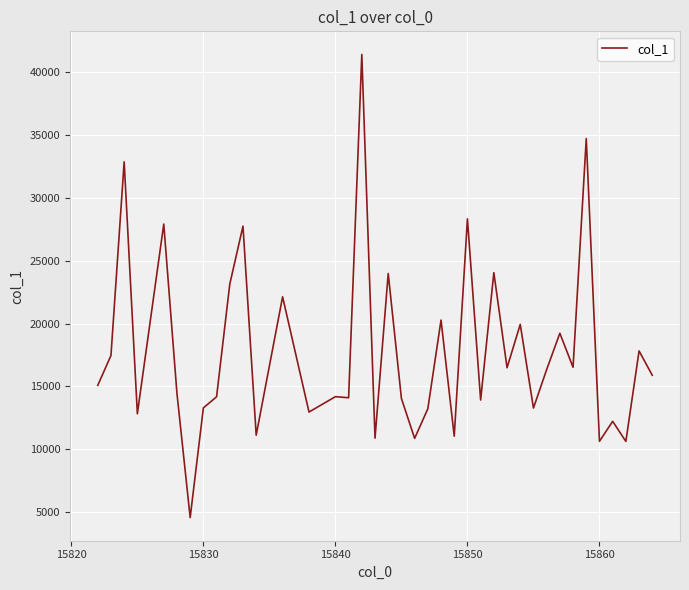

What is the difference between the maximum and minimum values?

36891.8